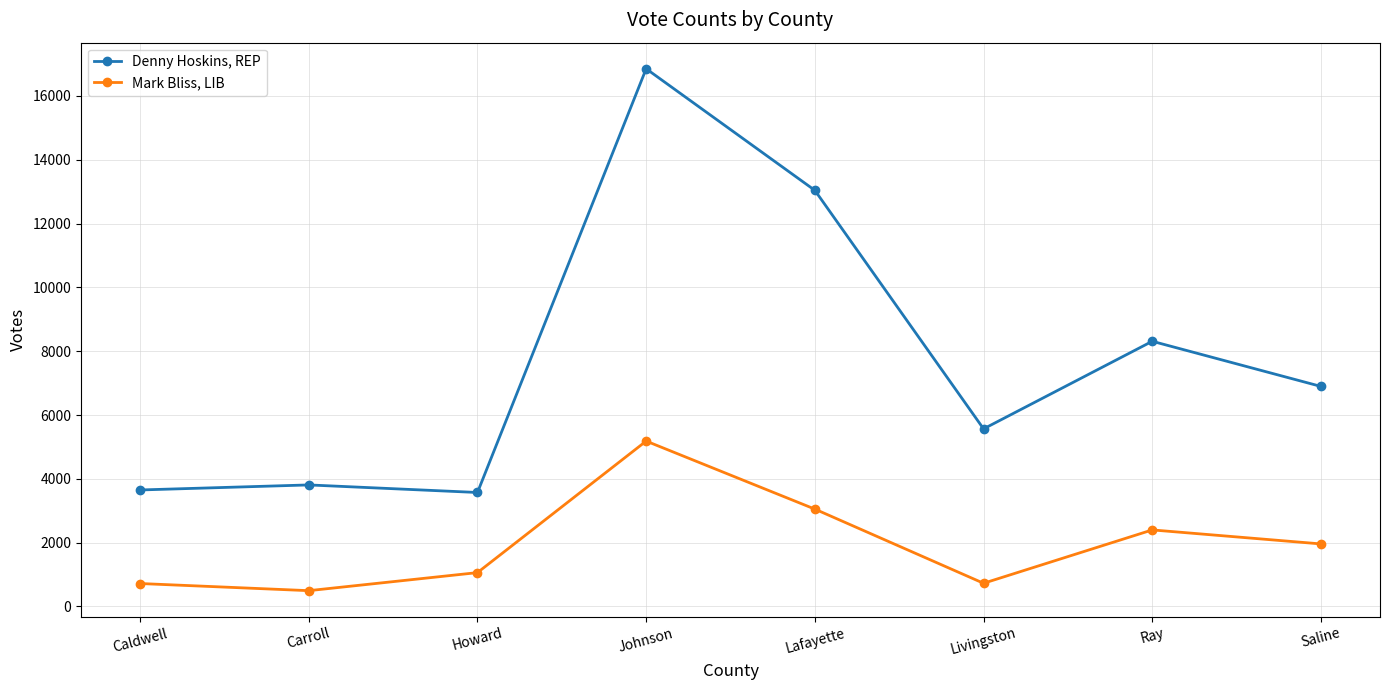

True or false: Mark Bliss, LIB and Denny Hoskins, REP cross at least once.

False